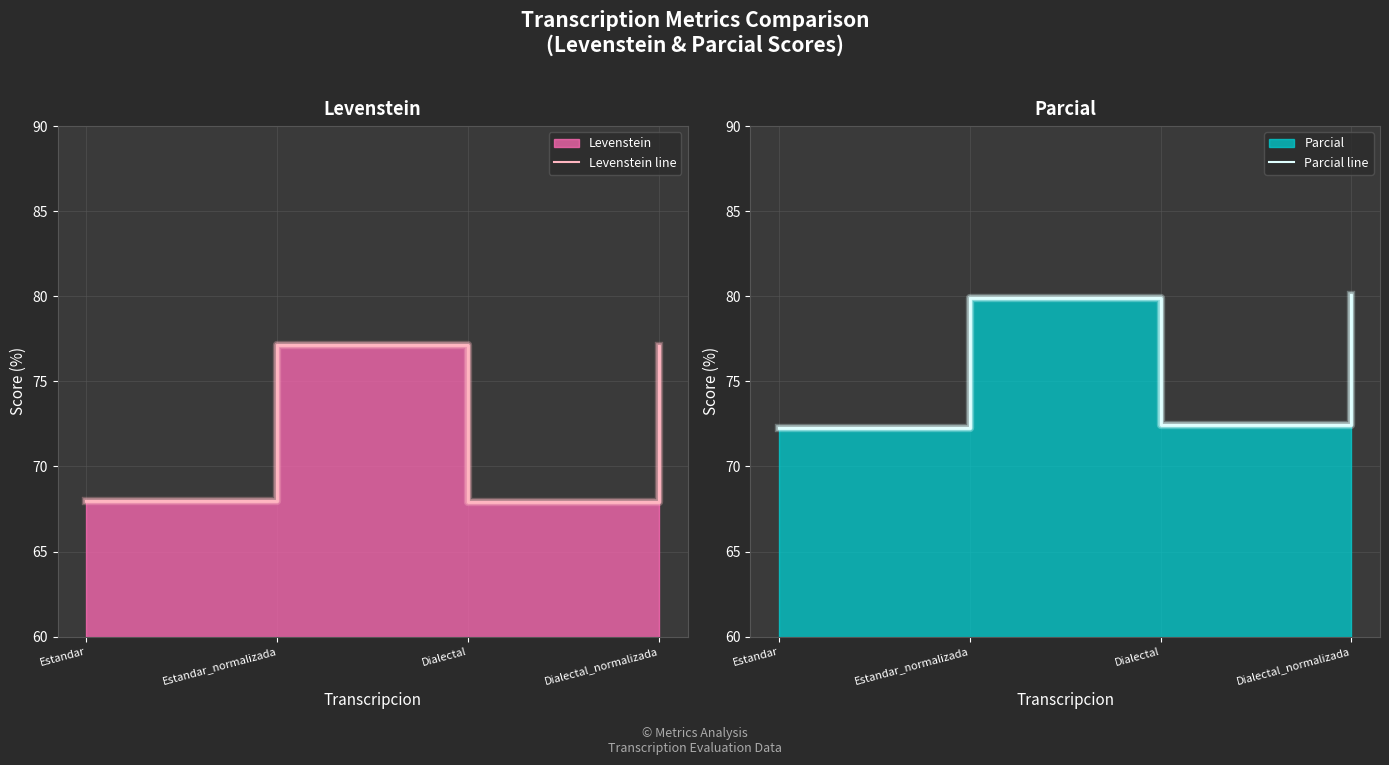

At which label is Parcial line closest to 76?

Dialectal